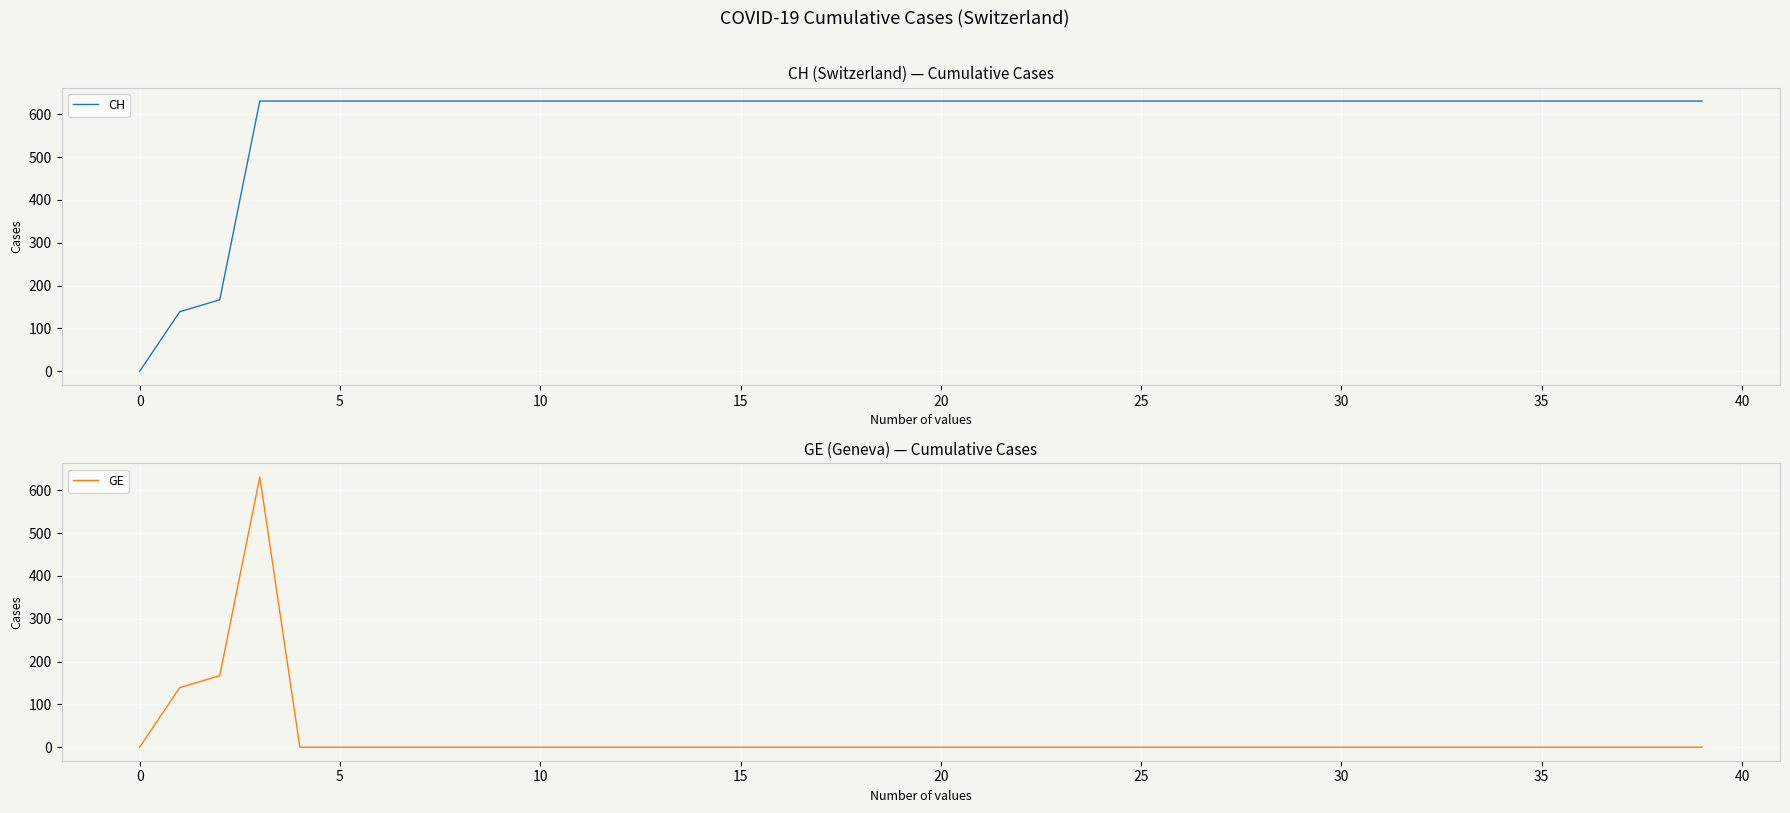

Which series has the largest range (max minus min)?

CH